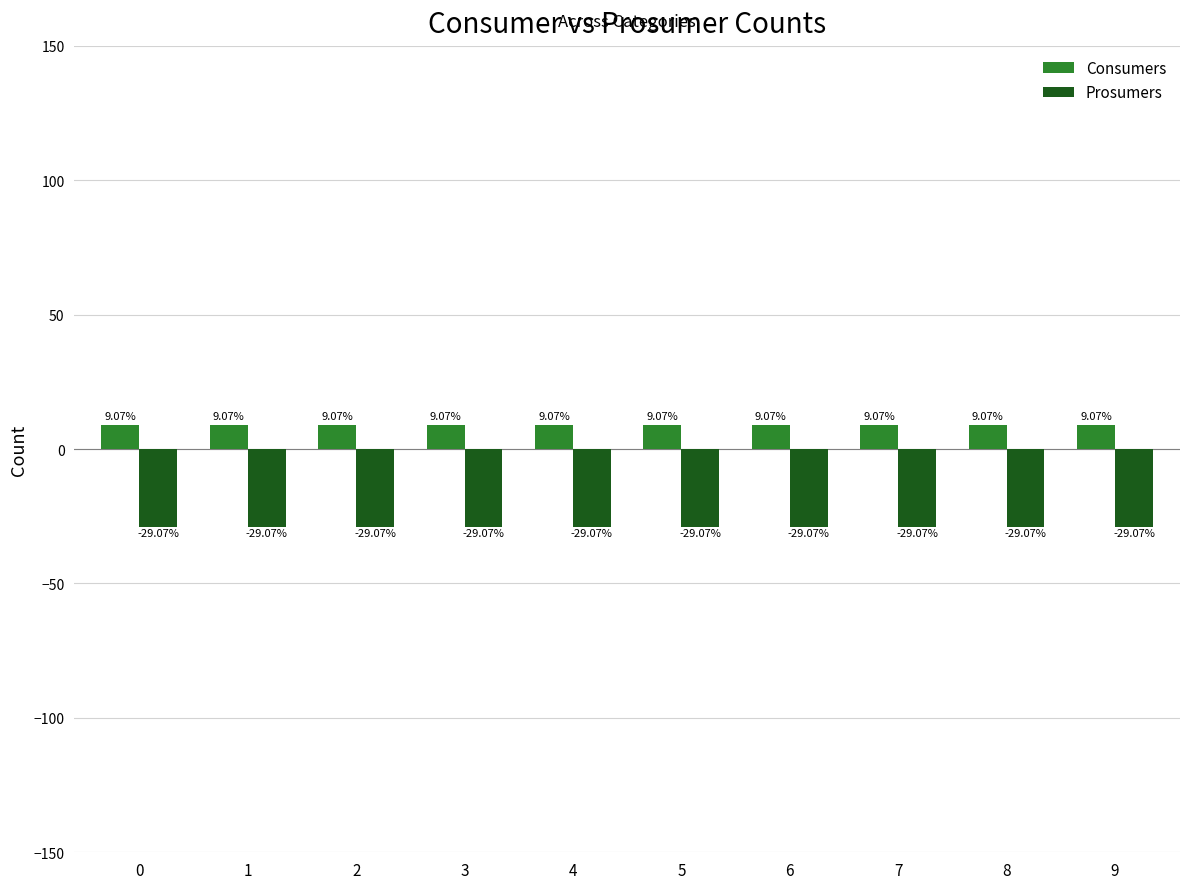

What is the value of the Prosumers bar at the 5th from the left?

-29.1